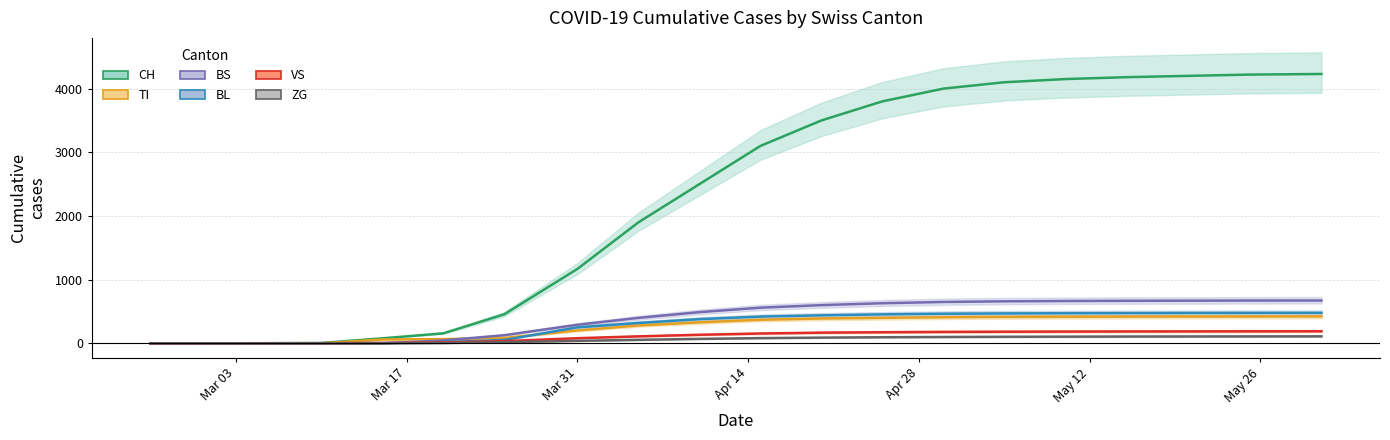

How many times do TI and VS cross each other?

1